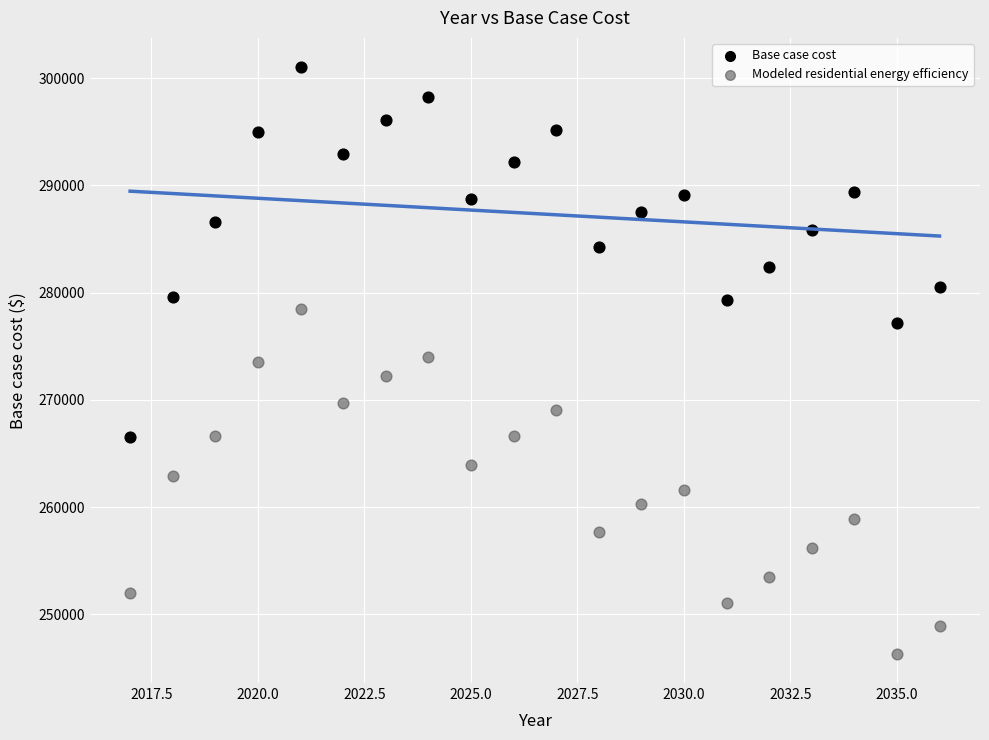

Which series reaches the minimum Y coordinate?

Modeled residential energy efficiency